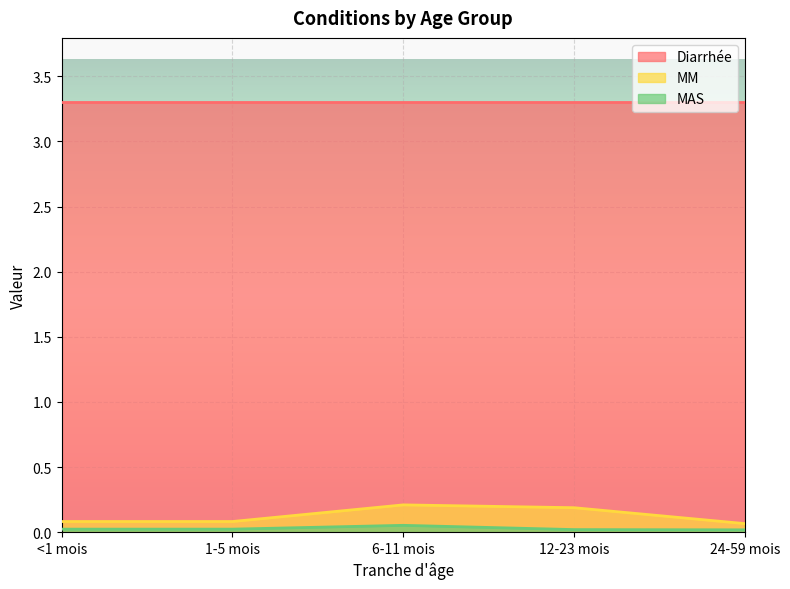

What is the total value across all series at 24-59 mois?

3.4